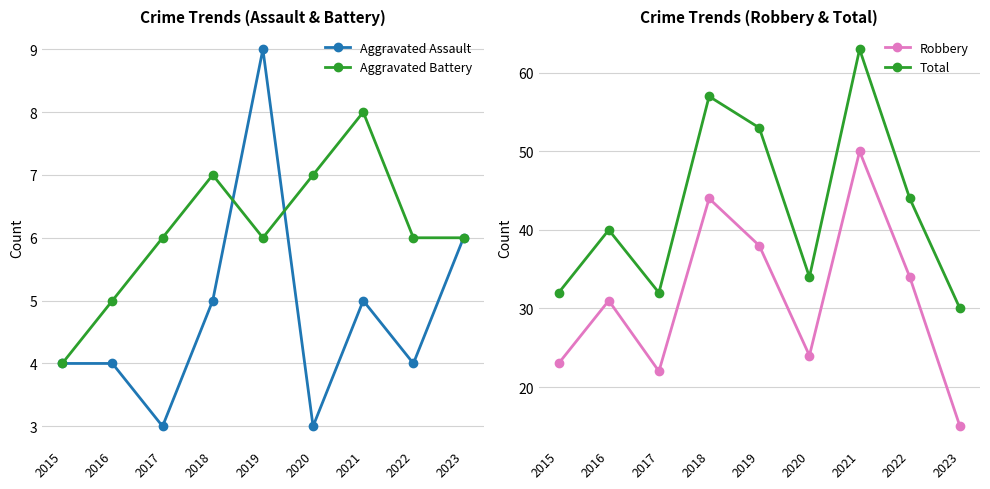

At which label does Total reach its minimum?

2023